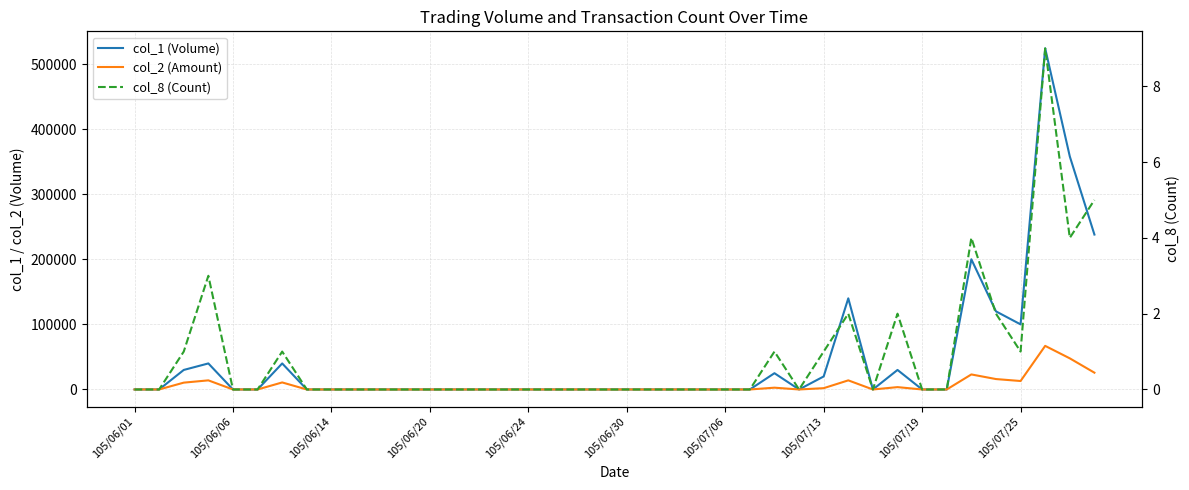

At 10, list the series in order from largest to smallest.

col_1 (Volume), col_2 (Amount), col_8 (Count)